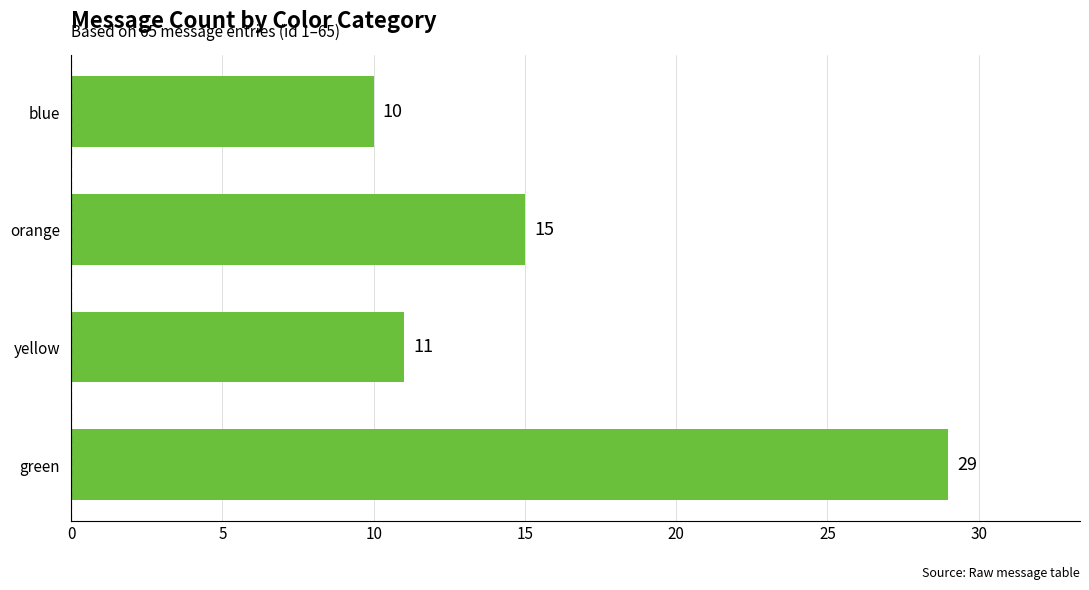

True or false: the data shows 4 at orange.

False